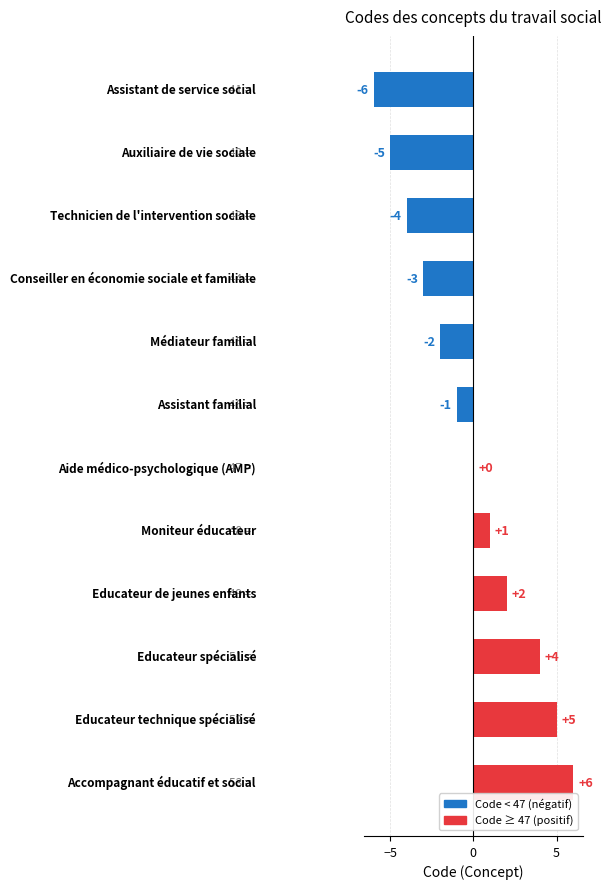

Are the bars horizontal?

Yes